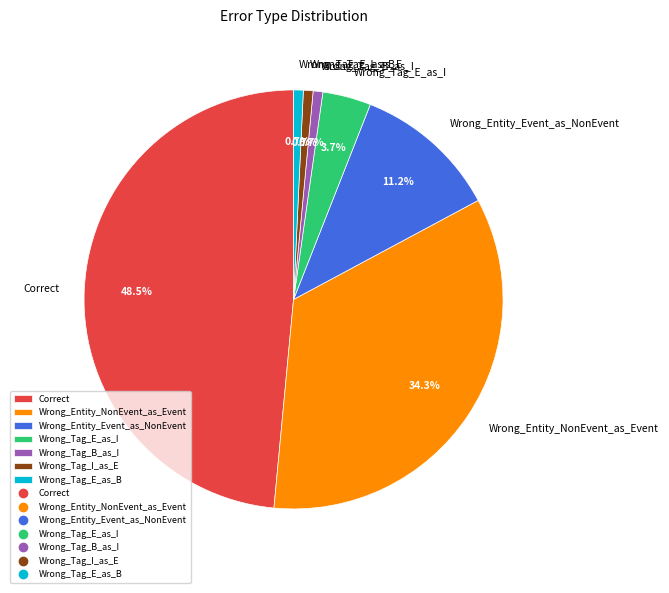

Is there a majority slice in this chart?

No